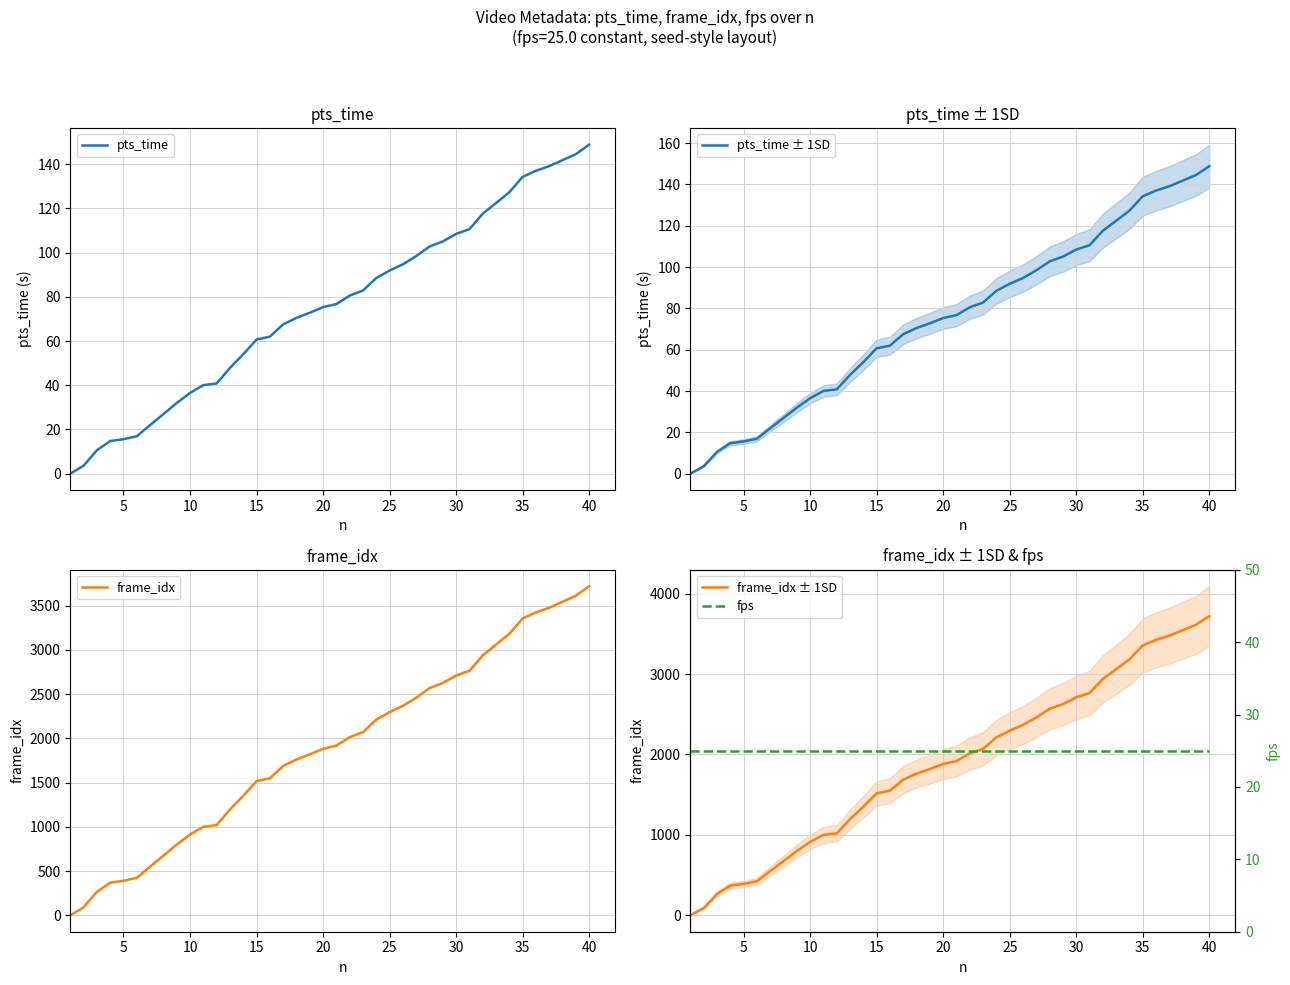

What is the difference between the maximum and minimum values in the frame_idx ± 1SD series?

3720